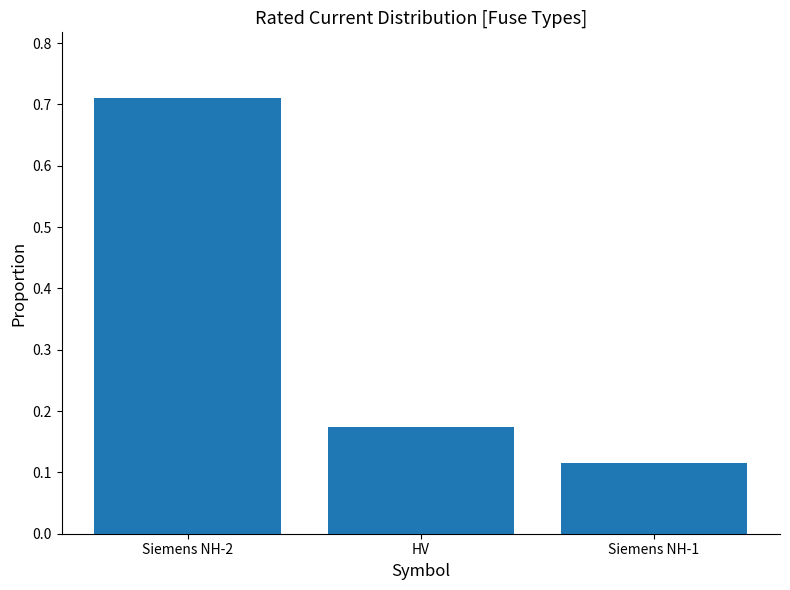

How many bars are there in total?

3